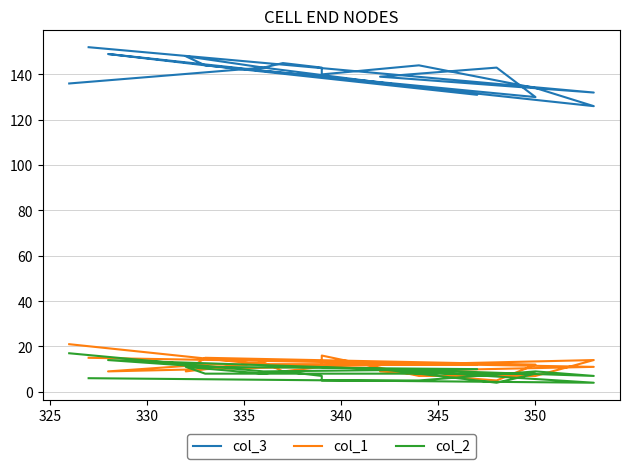

True or false: col_1 has a value of 12 at 350.

True